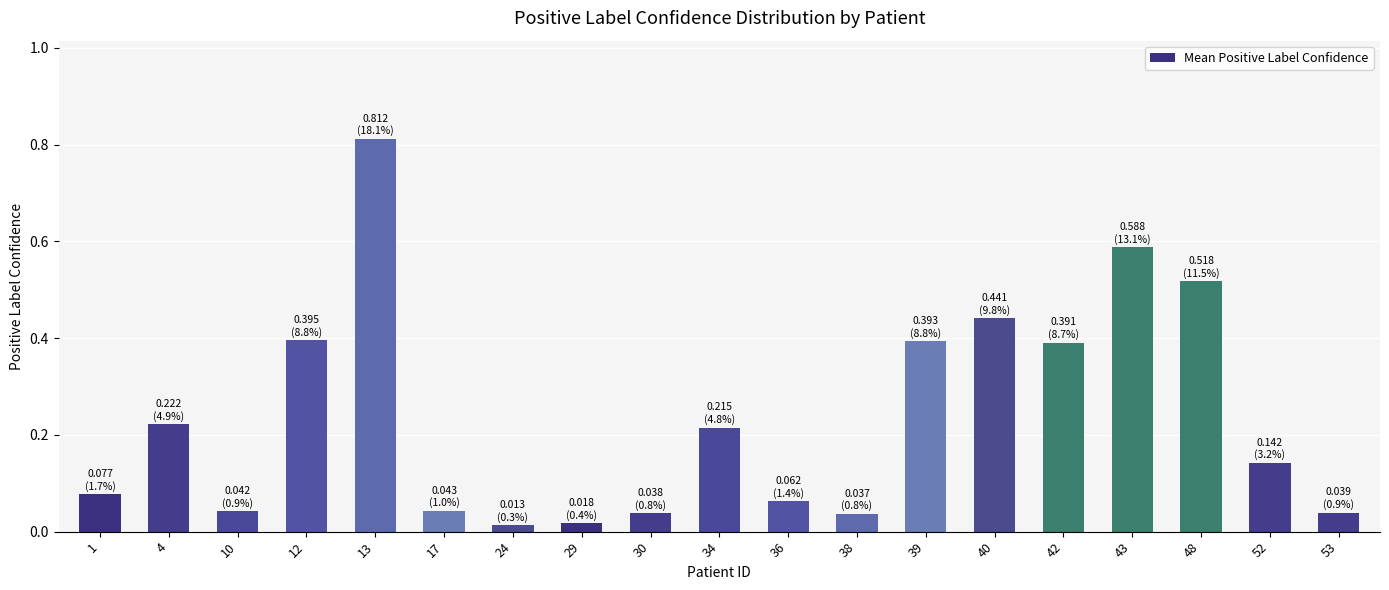

Which has a higher value, 53 or 36?

36